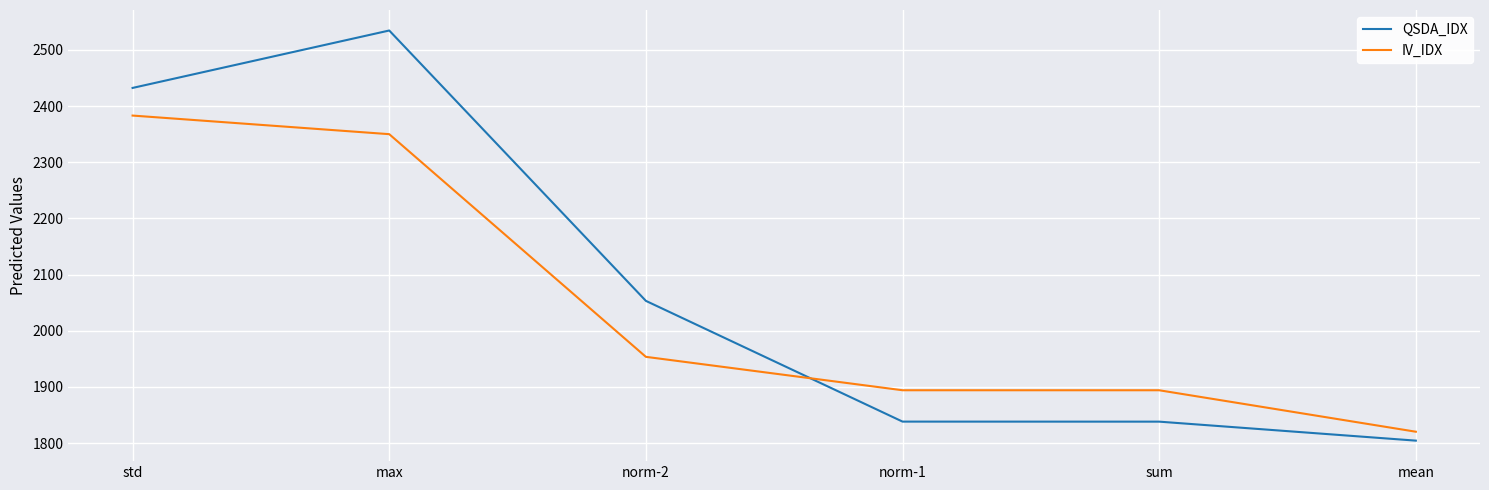

The value of QSDA_IDX at norm-2 is 2053.1. True or false?

True